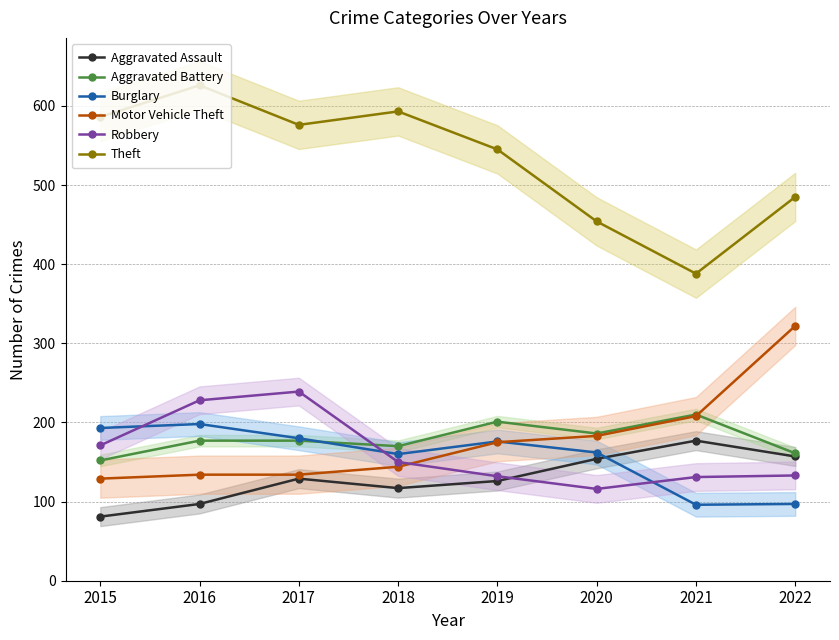

Reading right to left, transcribe all the data shown in this chart.

Aggravated Assault: 2022=157	2021=177	2020=154	2019=126	2018=117	2017=129	2016=97	2015=81
Aggravated Battery: 2022=161	2021=210	2020=186	2019=201	2018=170	2017=177	2016=177	2015=152
Burglary: 2022=97	2021=96	2020=162	2019=176	2018=160	2017=180	2016=198	2015=193
Motor Vehicle Theft: 2022=322	2021=208	2020=183	2019=175	2018=144	2017=134	2016=134	2015=129
Robbery: 2022=133	2021=131	2020=116	2019=132	2018=150	2017=239	2016=228	2015=171
Theft: 2022=485	2021=388	2020=454	2019=545	2018=593	2017=576	2016=626	2015=586